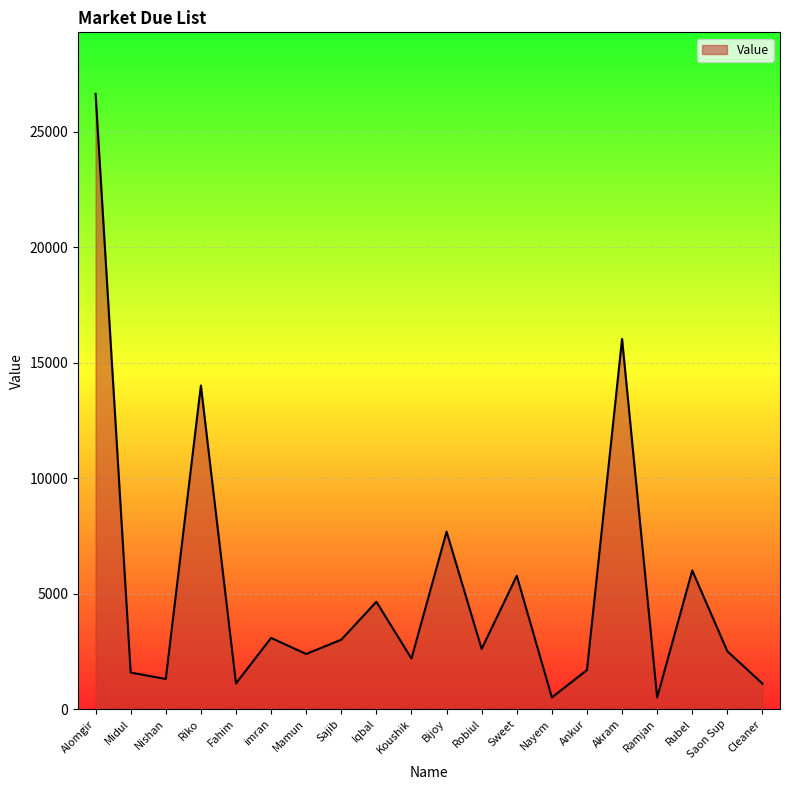

What is the sum of all values?

104280